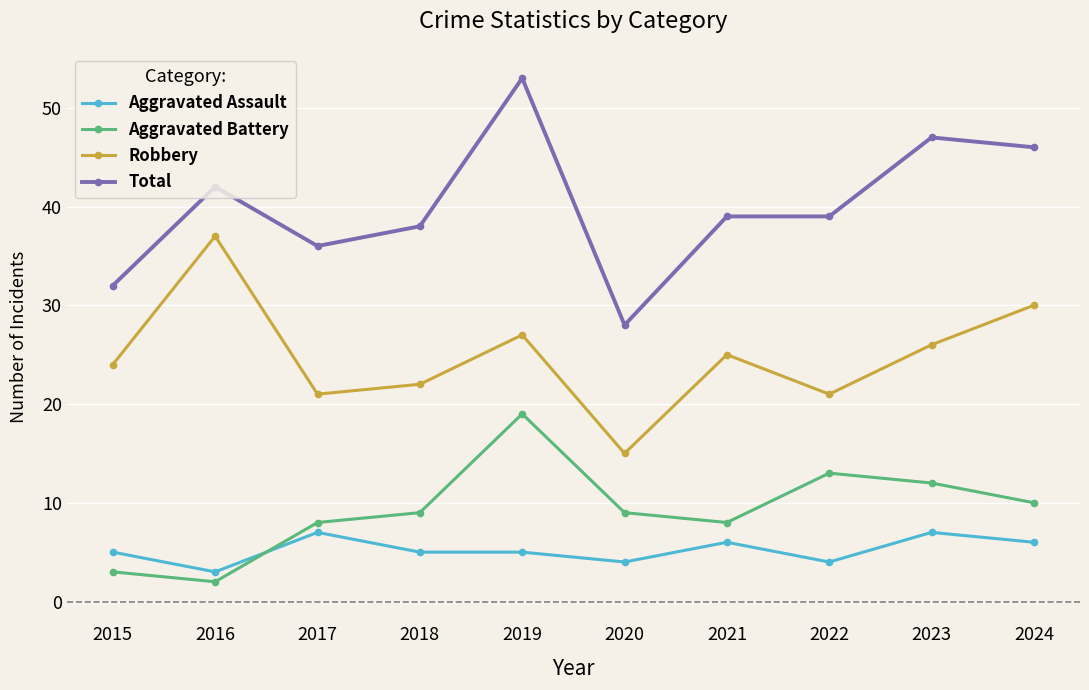

What is the minimum value for Robbery?

15